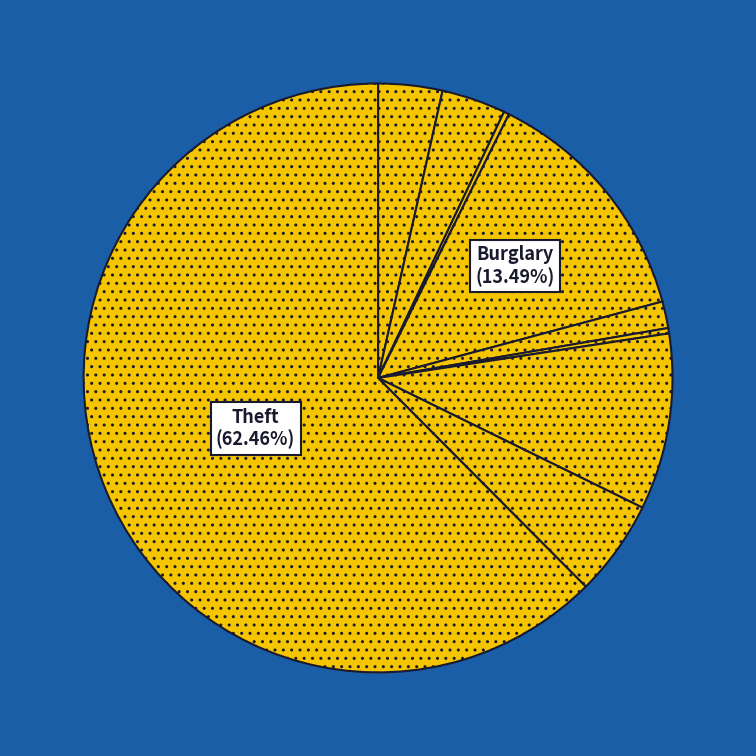

Is there any slice that represents more than half of the pie?

Yes